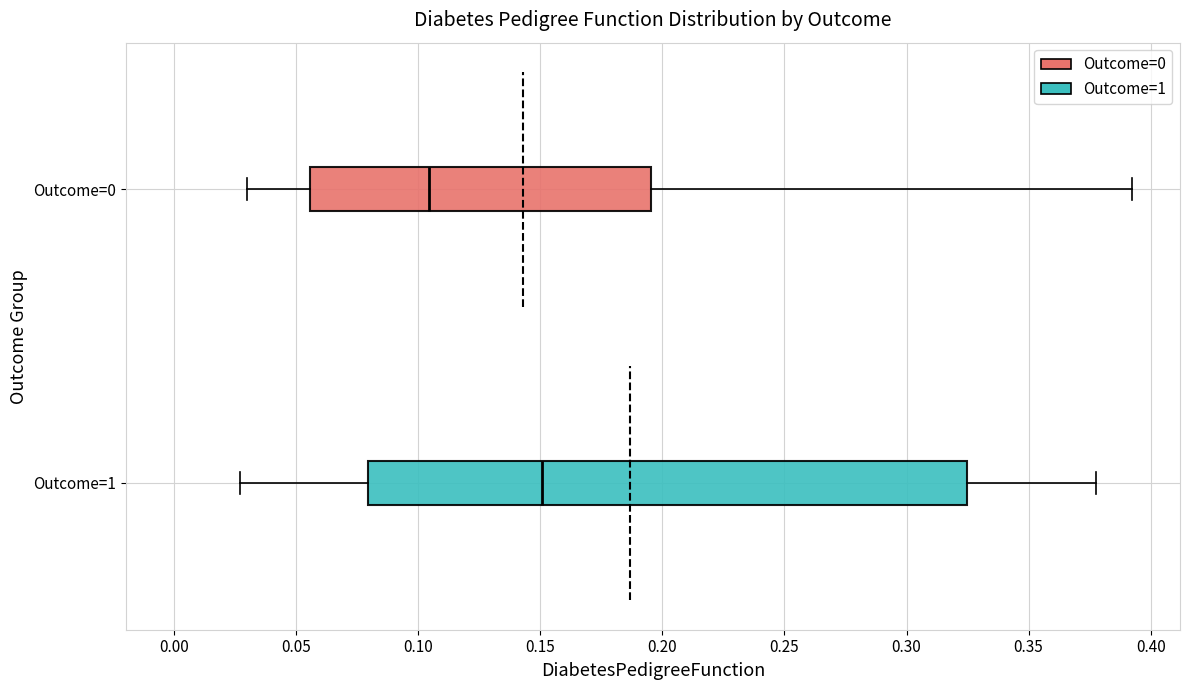

Comparing the boxes themselves (not the whiskers), which one is the widest?

Outcome=1